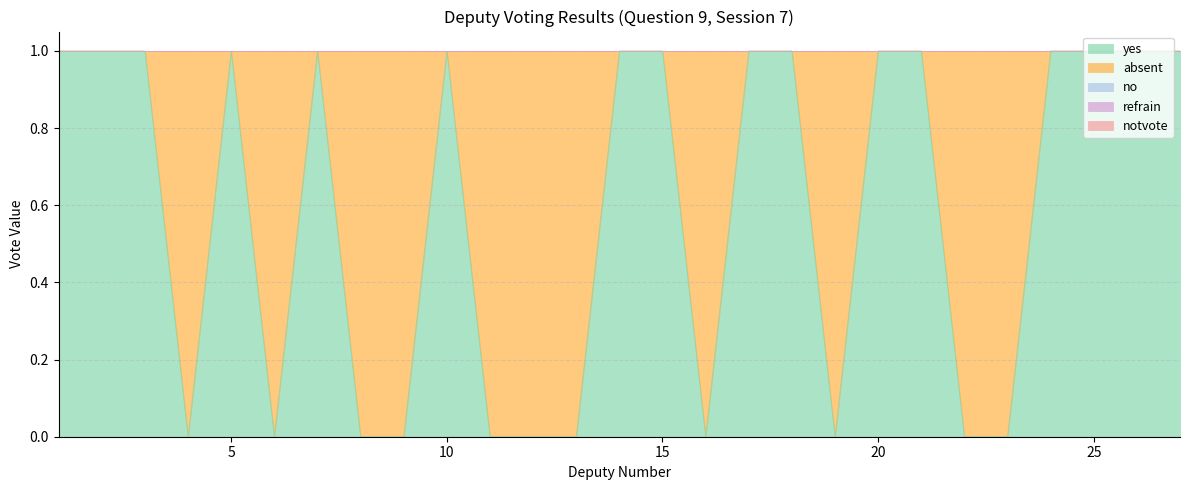

At which category is the sum across all series the highest?

1